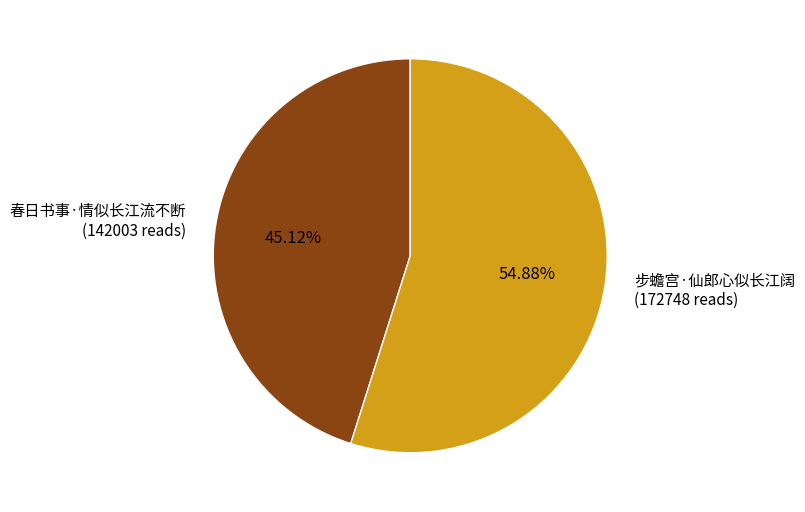

Between 步蟾宫·仙郎心似长江阔 (172748 reads) and 春日书事·情似长江流不断 (142003 reads), which is larger?

步蟾宫·仙郎心似长江阔 (172748 reads)